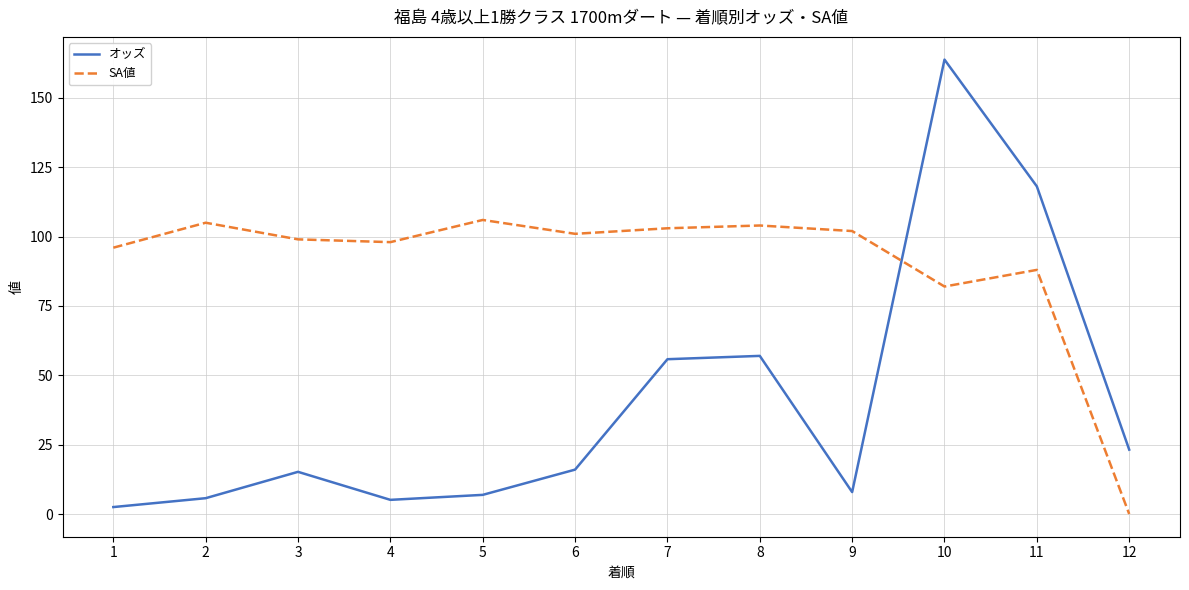

What is the spread (max minus min) of values at 7?

47.2